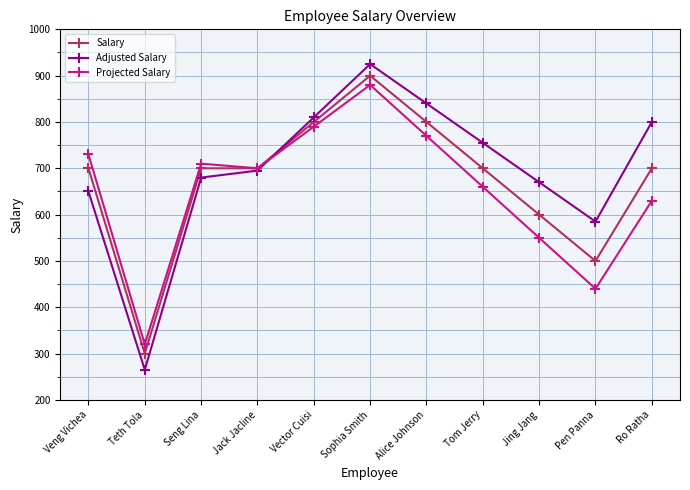

Reading left to right, extract all data points from this chart.

Salary: Veng Vichea=700	Teth Tola=300	Seng Lina=700	Jack Jacline=700	Vector Cuisi=800	Sophia Smith=900	Alice Johnson=800	Tom Jerry=700	Jing Jang=600	Pen Panna=500	Ro Ratha=700
Adjusted Salary: Veng Vichea=650	Teth Tola=265	Seng Lina=680	Jack Jacline=695	Vector Cuisi=810	Sophia Smith=925	Alice Johnson=840	Tom Jerry=755	Jing Jang=670	Pen Panna=585	Ro Ratha=800
Projected Salary: Veng Vichea=730	Teth Tola=320	Seng Lina=710	Jack Jacline=700	Vector Cuisi=790	Sophia Smith=880	Alice Johnson=770	Tom Jerry=660	Jing Jang=550	Pen Panna=440	Ro Ratha=630